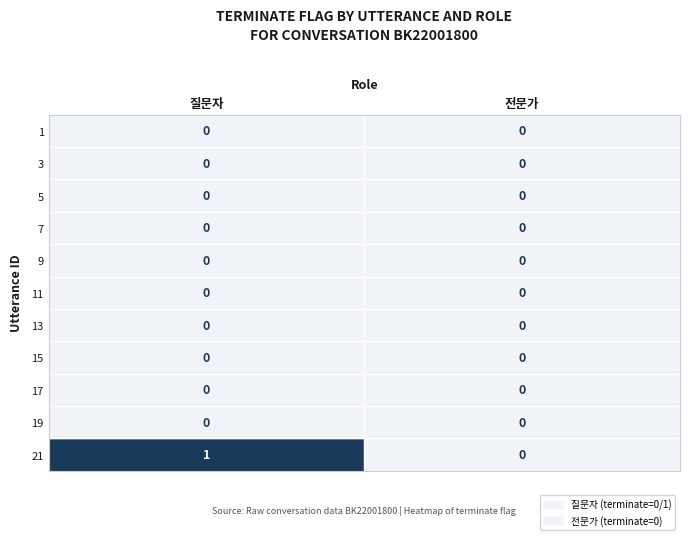

Reading left to right, extract all data points from this chart.

1: 질문자=0	전문가=0
3: 질문자=0	전문가=0
5: 질문자=0	전문가=0
7: 질문자=0	전문가=0
9: 질문자=0	전문가=0
11: 질문자=0	전문가=0
13: 질문자=0	전문가=0
15: 질문자=0	전문가=0
17: 질문자=0	전문가=0
19: 질문자=0	전문가=0
21: 질문자=1	전문가=0